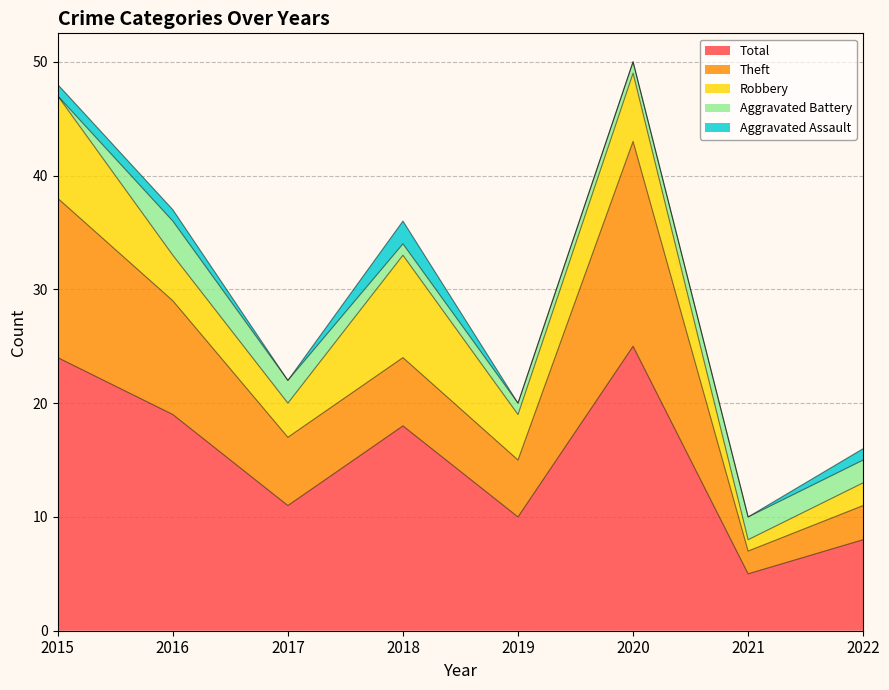

Reading right to left, what are all the values shown in this chart?

Aggravated Assault: 1	0	0	0	2	0	1	1
Aggravated Battery: 2	2	1	1	1	2	3	0
Robbery: 2	1	6	4	9	3	4	9
Theft: 3	2	18	5	6	6	10	14
Total: 8	5	25	10	18	11	19	24